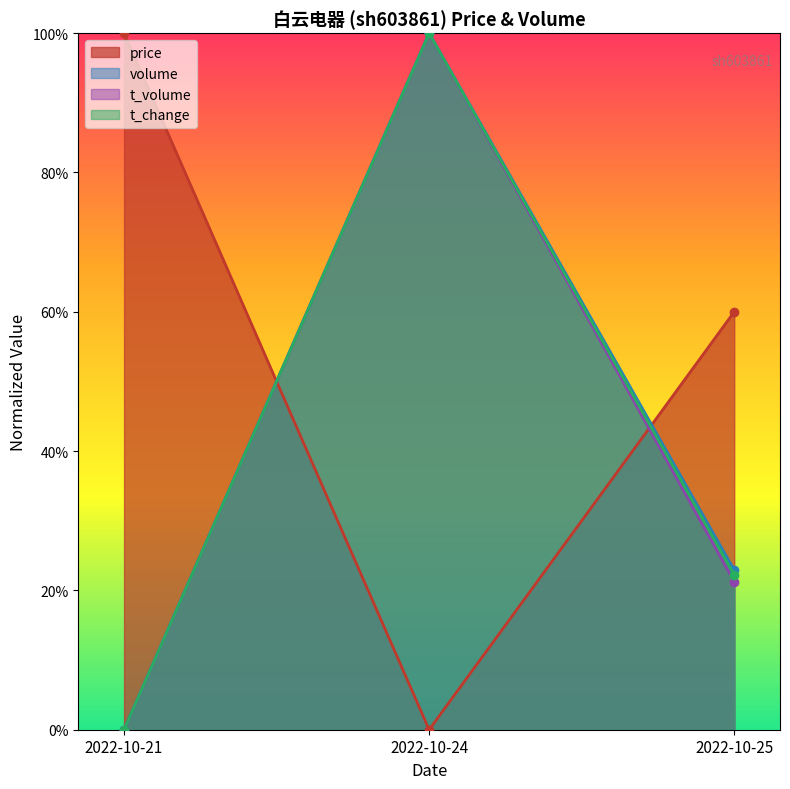

Rank the categories by price value from highest to lowest.

2022-10-21, 2022-10-25, 2022-10-24